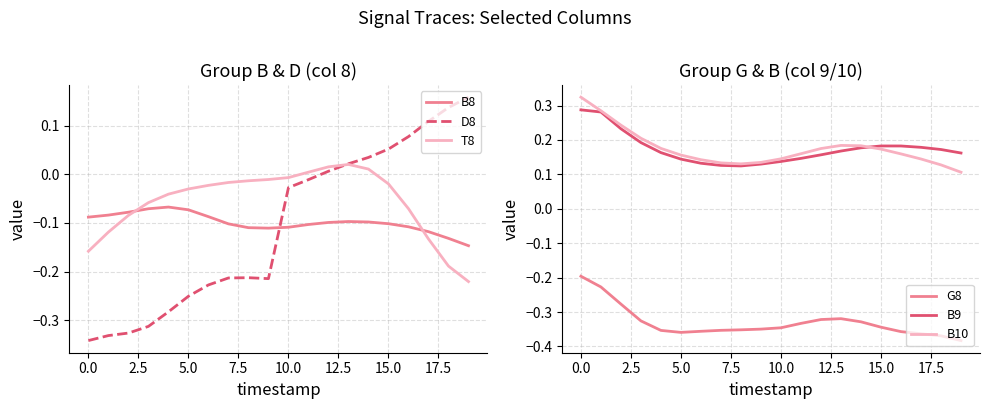

Between 18 and 15, which is larger?

15